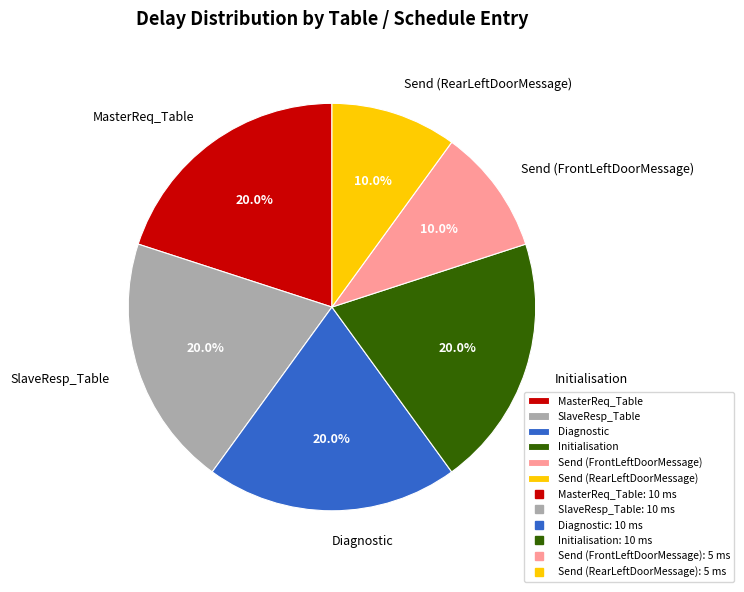

To the nearest percent, what is the combined percentage of Diagnostic and Initialisation?

40%